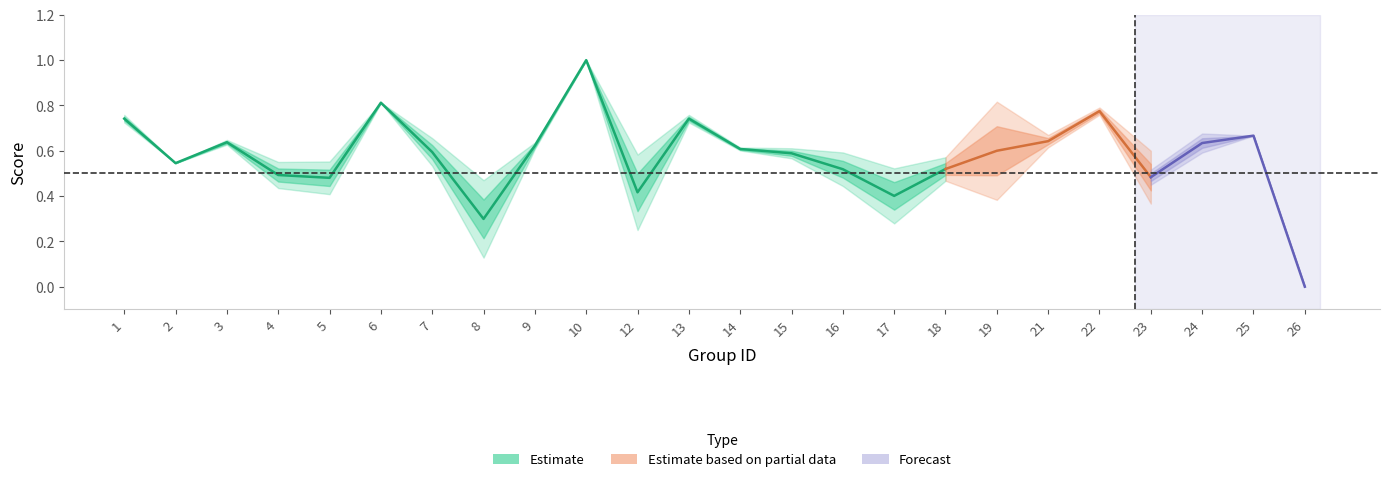

Does the chart have visible grid lines?

No